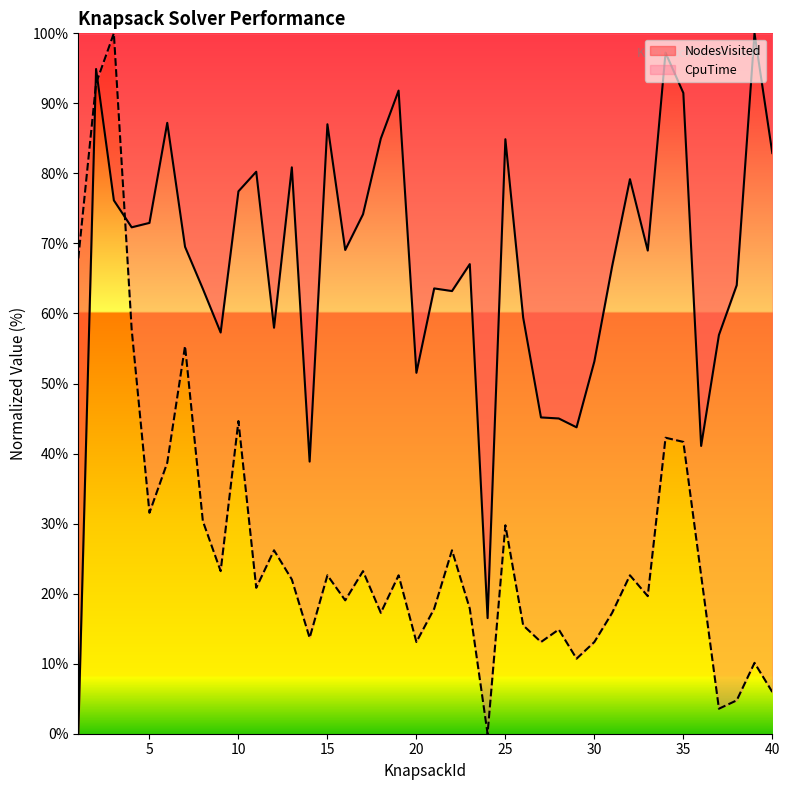

What is the difference between the highest and lowest values at 31?

49.5